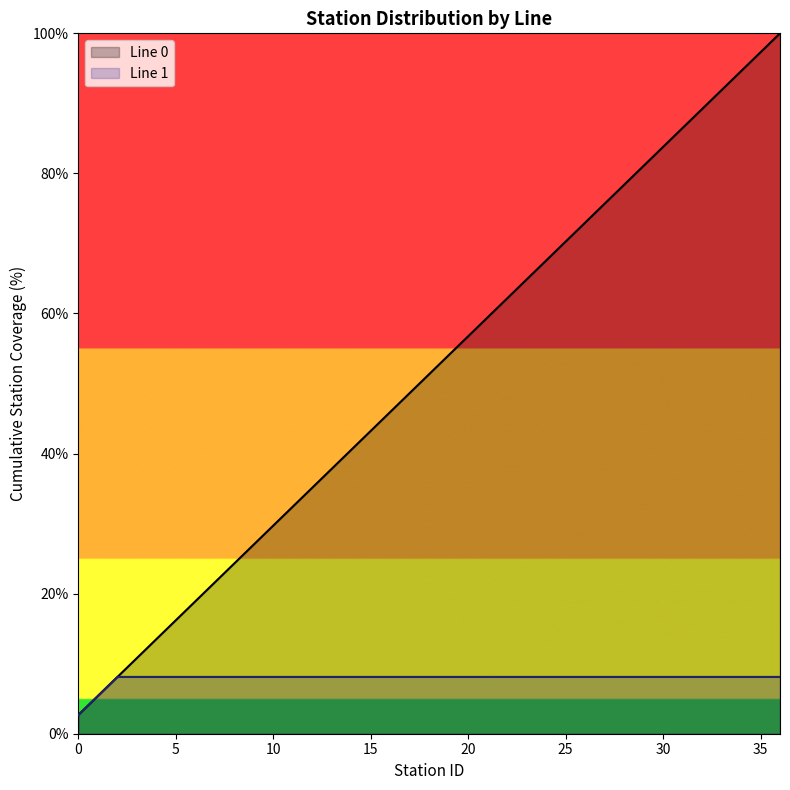

The chart shows a value of 51.4 at 18. True or false?

True